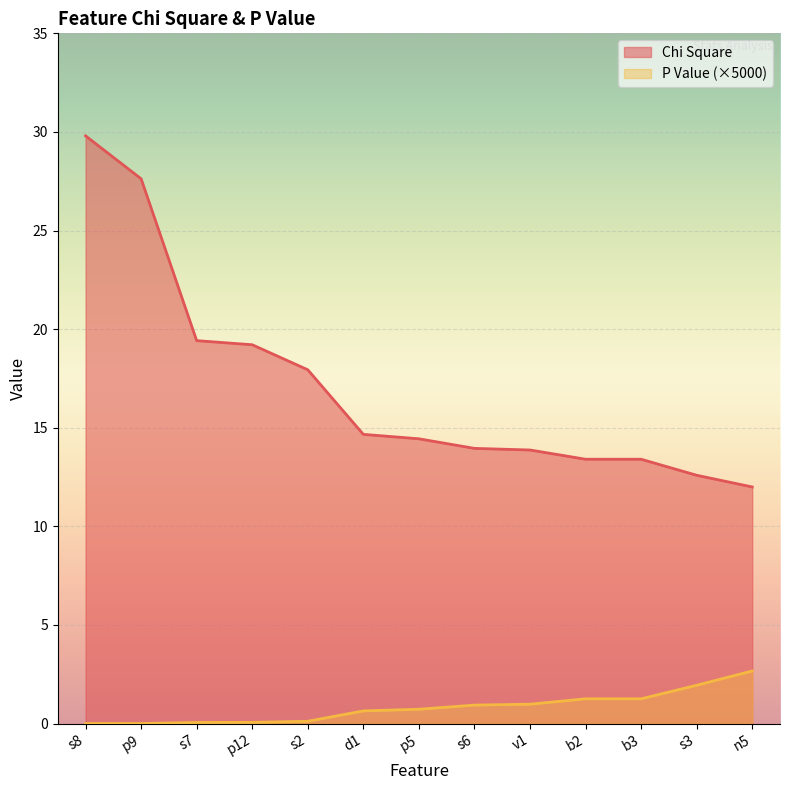

What is the total value across all series at s8?

29.8